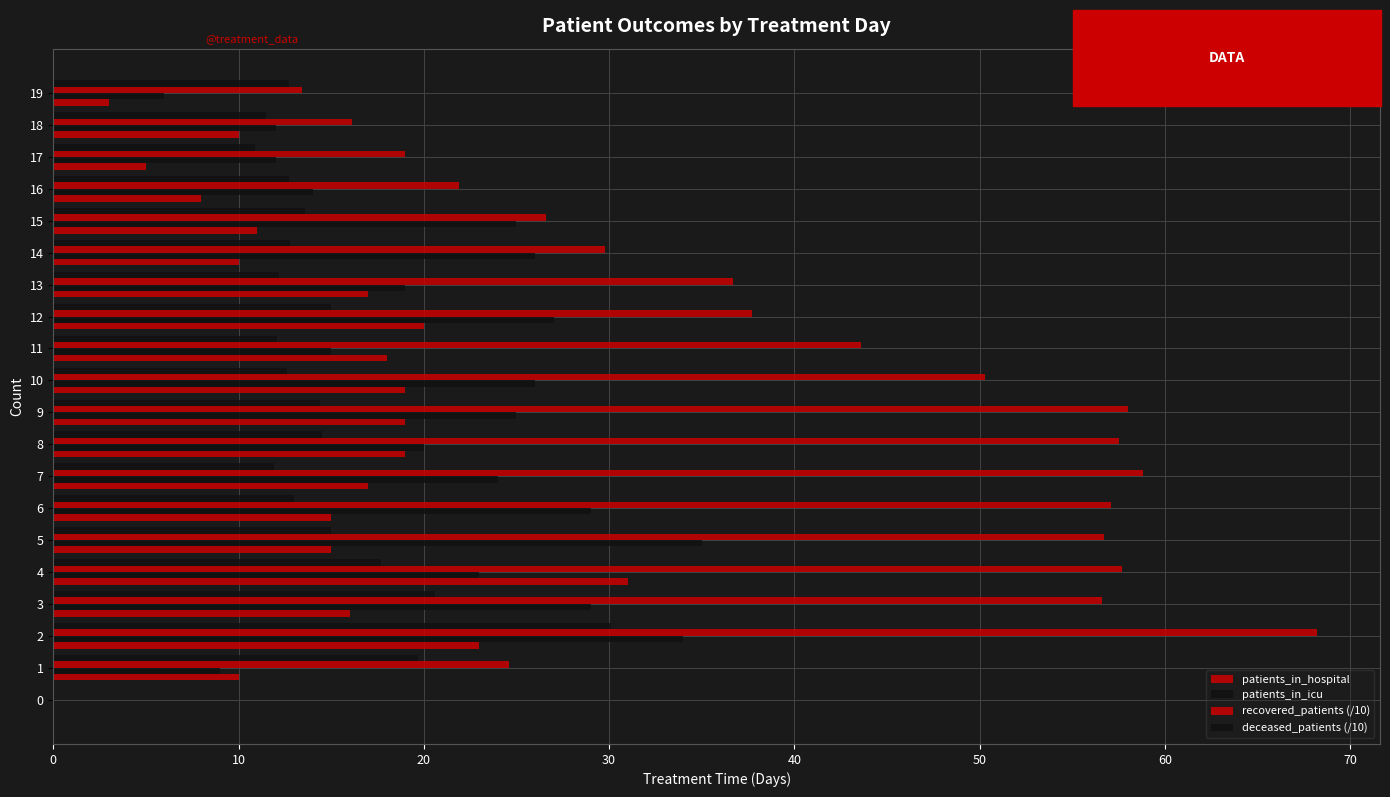

What is the difference between the second highest and second lowest values in the deceased_patients (/10) series?

9.7